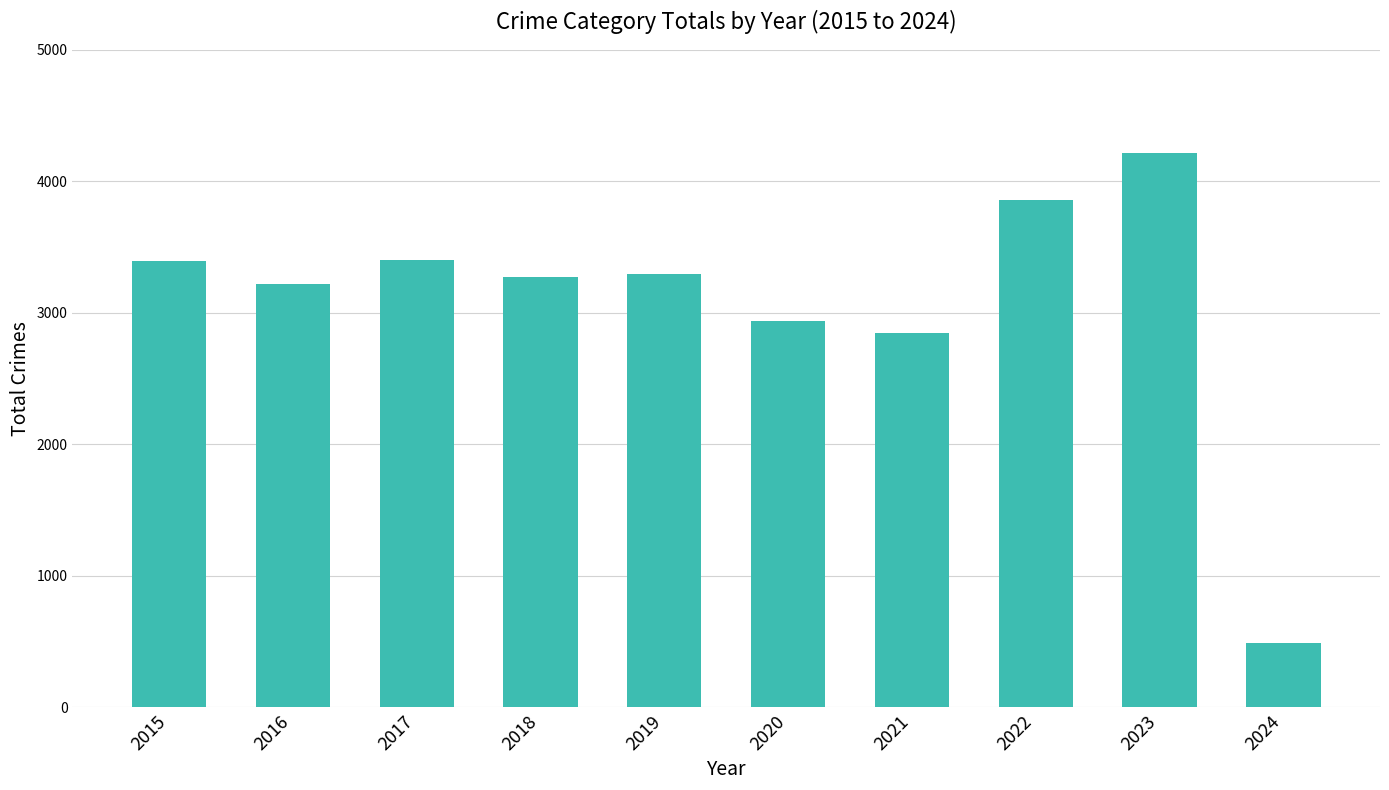

What is the average value?

3093